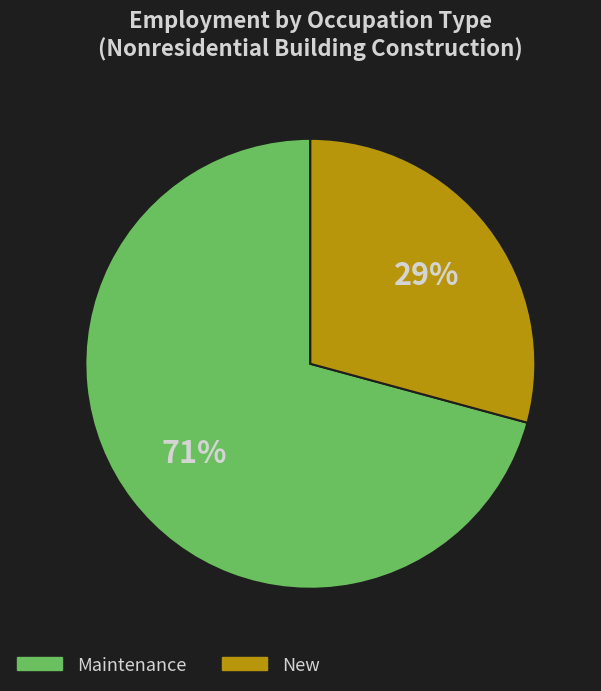

Is there a majority slice in this chart?

Yes